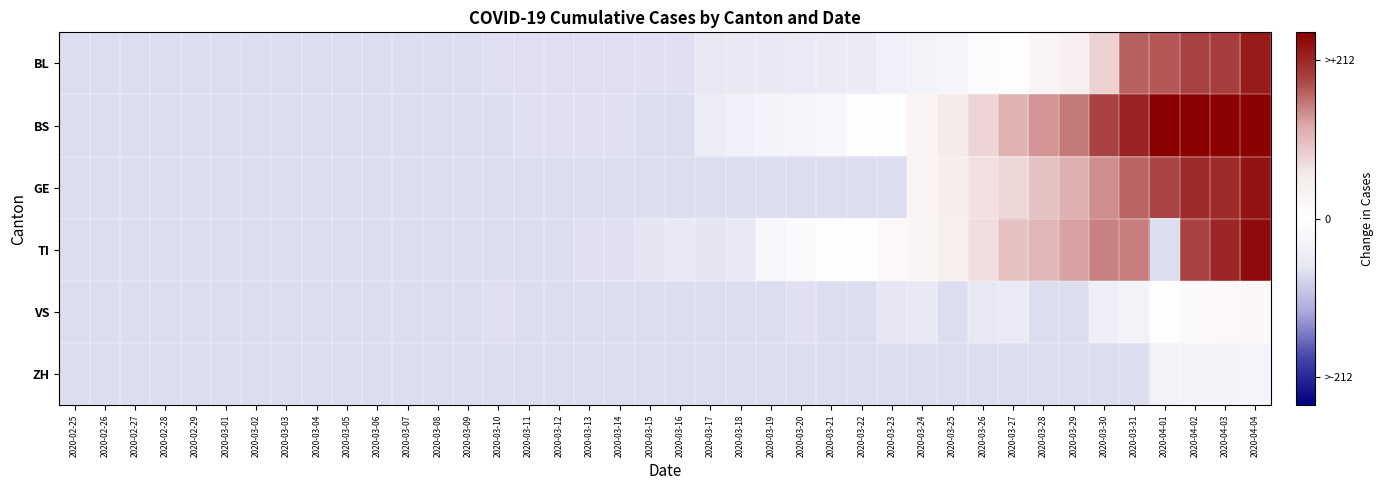

At which category is the sum across all series the highest?

2020-04-04